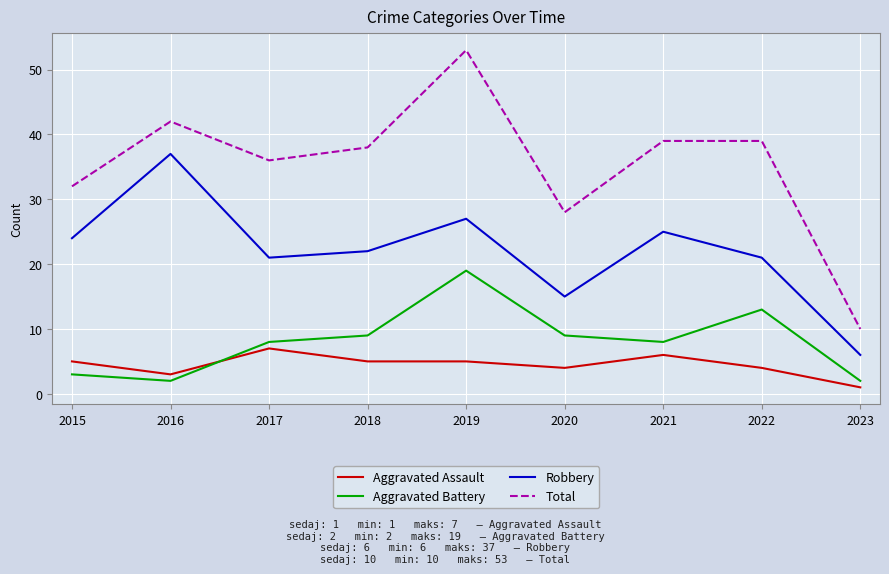

Reading left to right, what are all the values shown in this chart?

Aggravated Assault: 2015=5	2016=3	2017=7	2018=5	2019=5	2020=4	2021=6	2022=4	2023=1
Aggravated Battery: 2015=3	2016=2	2017=8	2018=9	2019=19	2020=9	2021=8	2022=13	2023=2
Robbery: 2015=24	2016=37	2017=21	2018=22	2019=27	2020=15	2021=25	2022=21	2023=6
Total: 2015=32	2016=42	2017=36	2018=38	2019=53	2020=28	2021=39	2022=39	2023=10